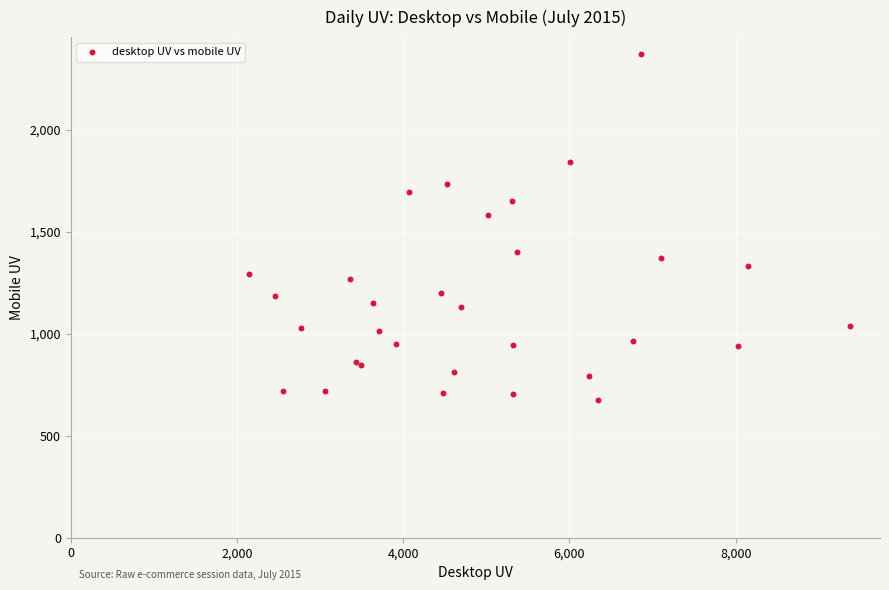

What Y value in the scatter plot is closest to 1523?

1583